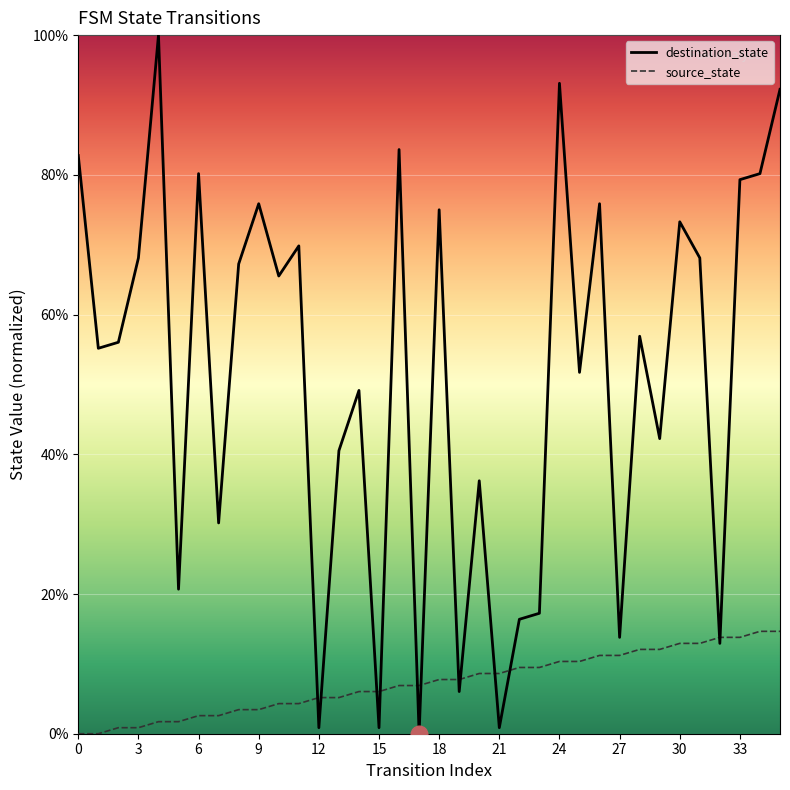

Which series has the largest total across all categories?

destination_state